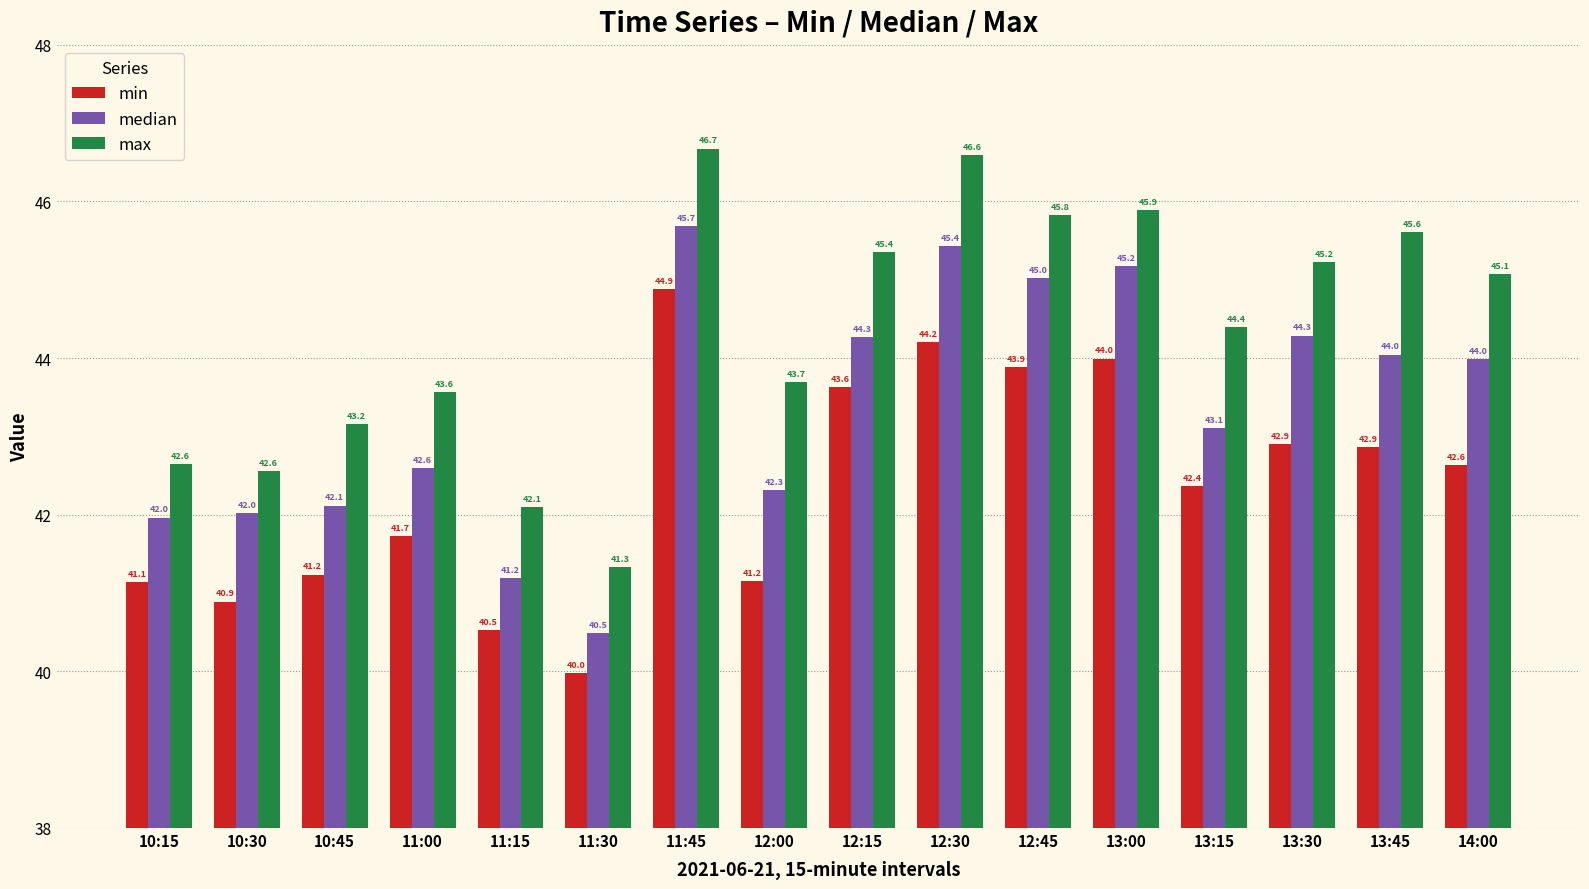

What is the sum of all min values?

678.0